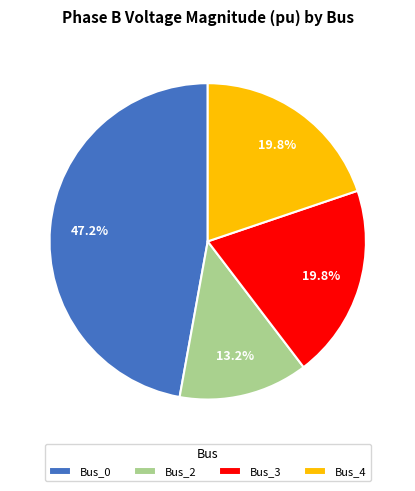

What percentage is the Bus_4 slice, to the nearest percent?

20%